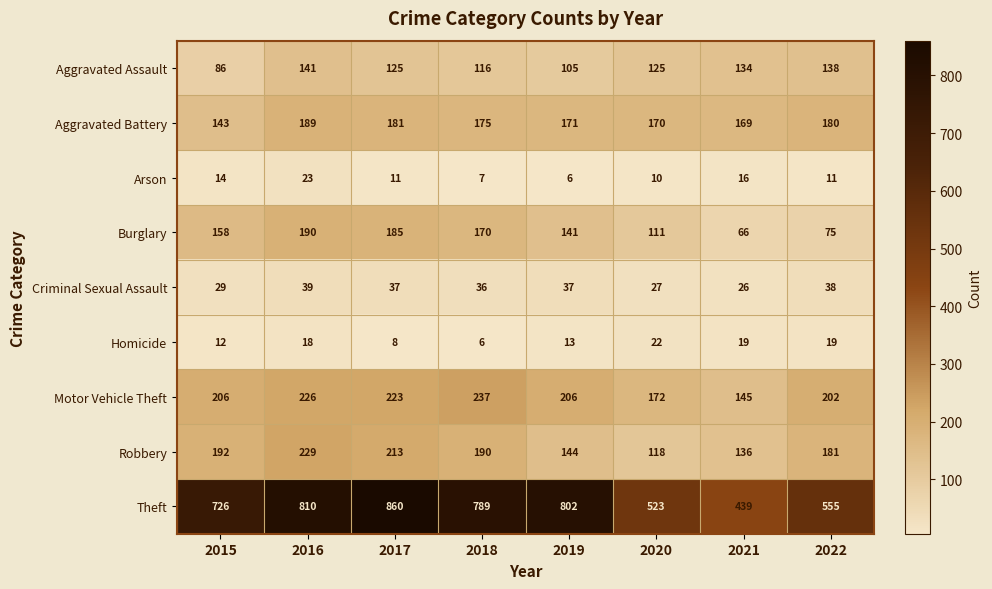

Is it true that Arson equals 23 at 2015?

False